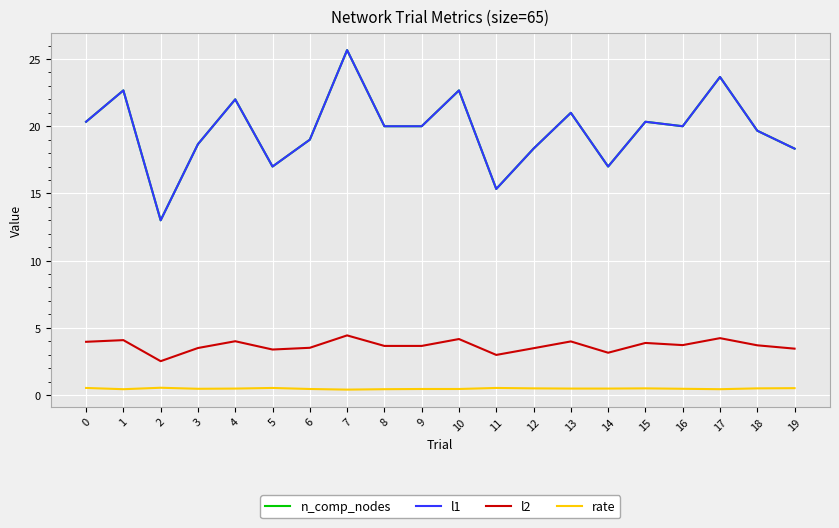

How many interior local peaks does the rate series have?

4